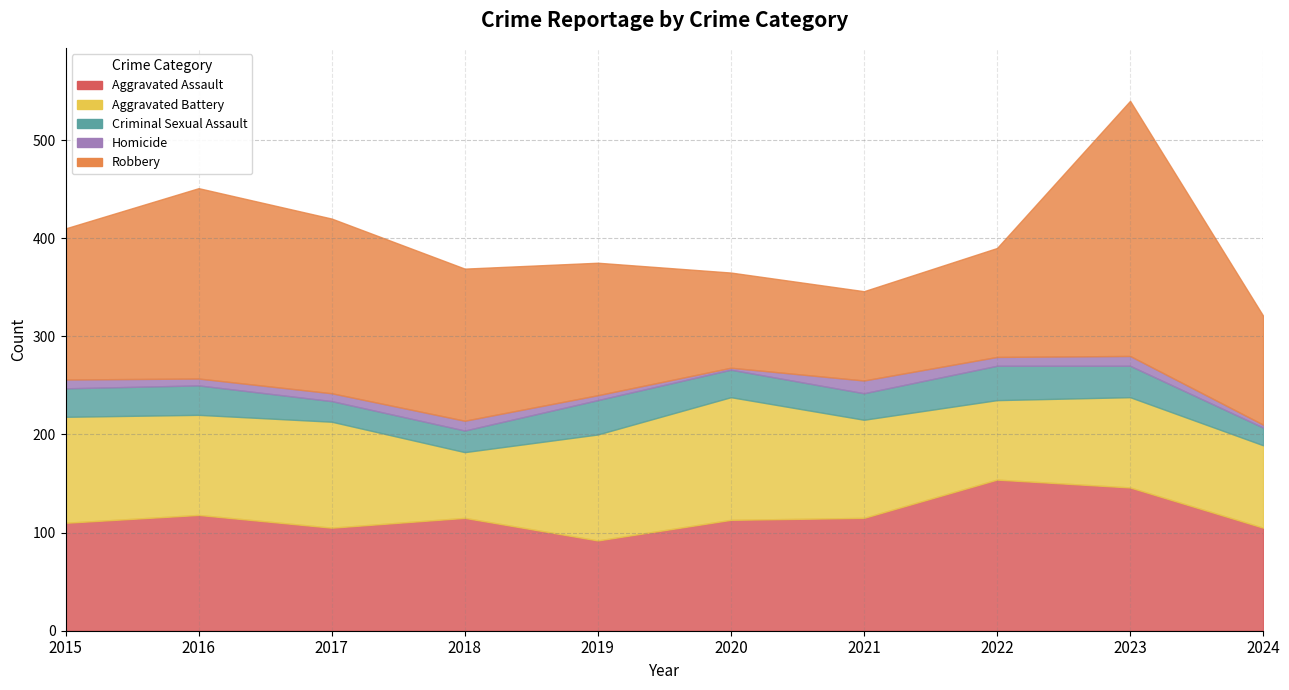

Is it true that Homicide equals 10 at 2023?

True